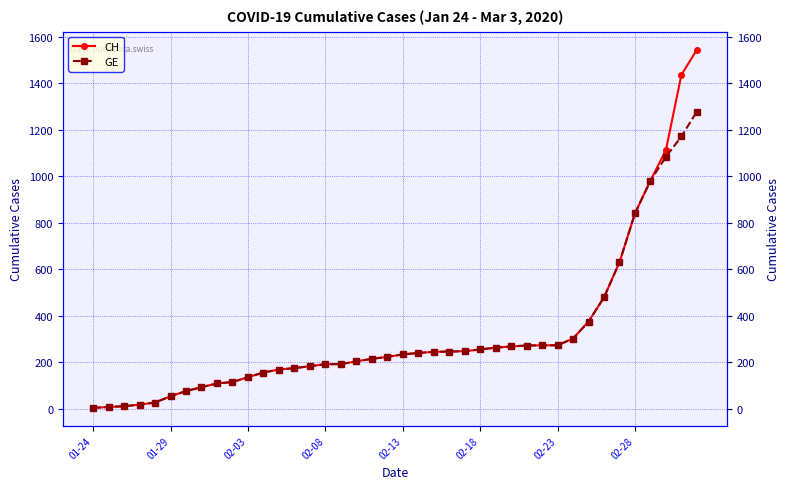

What is the lowest value of the GE series?

4